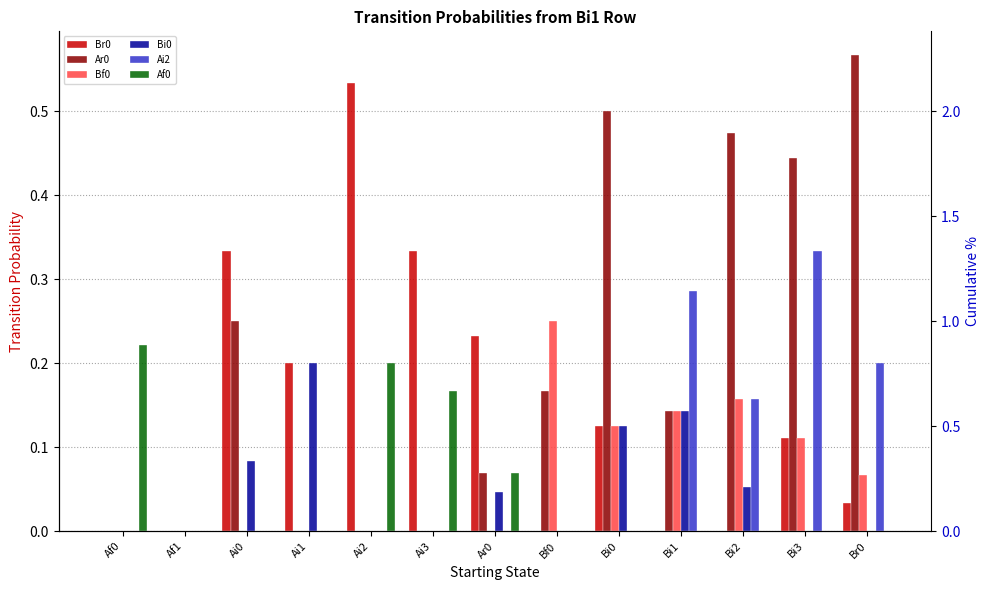

Which category has the highest value across all series?

Br0